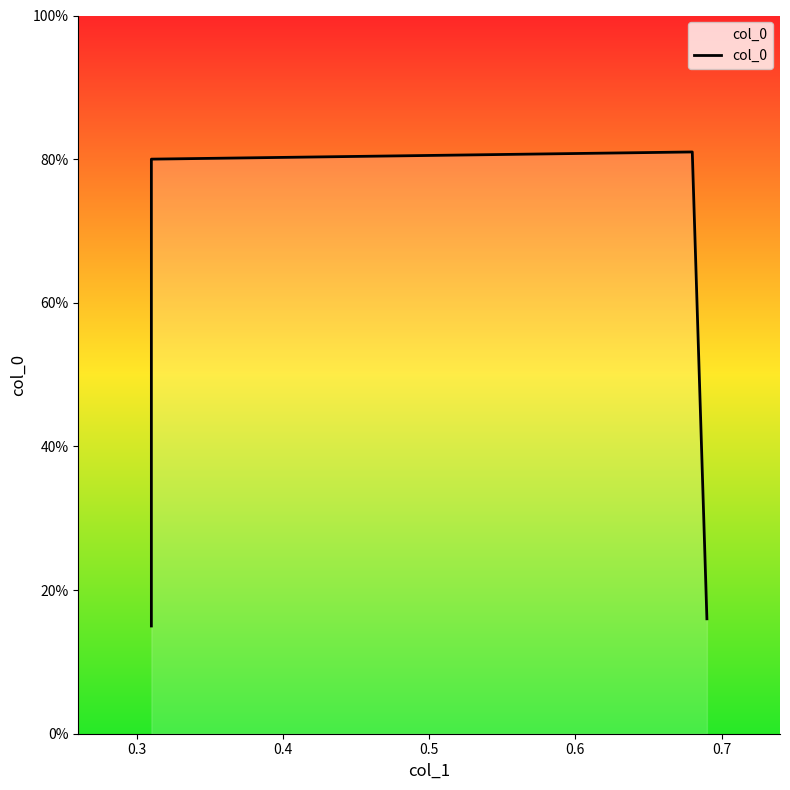

True or false: the data has more than 1 interior local peaks.

False